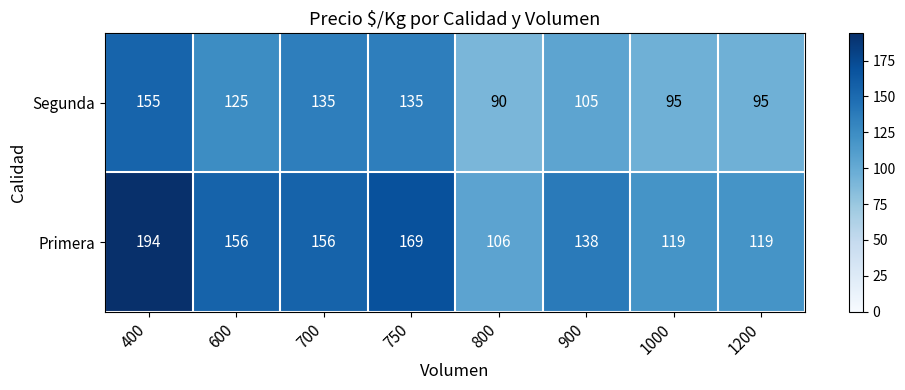

True or false: Primera has a value of 236 at 700.

False